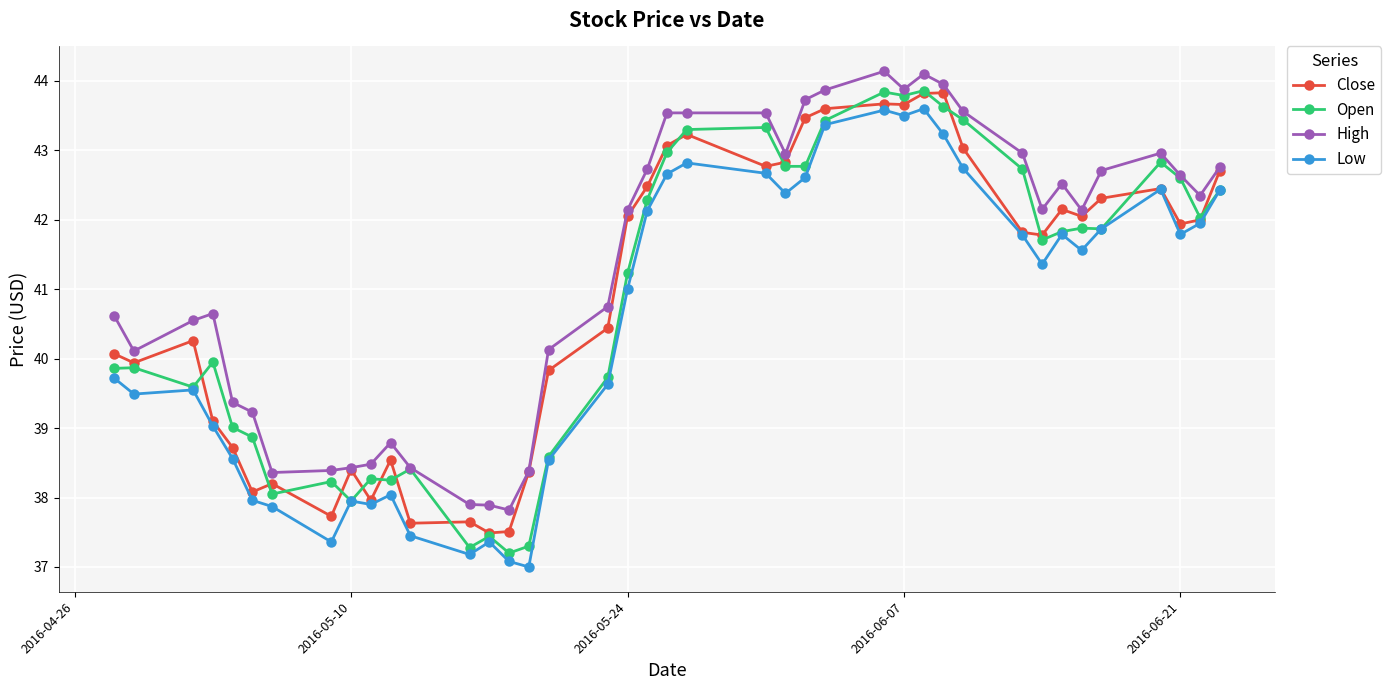

What are all the series names shown in the legend?

Close, Open, High, Low